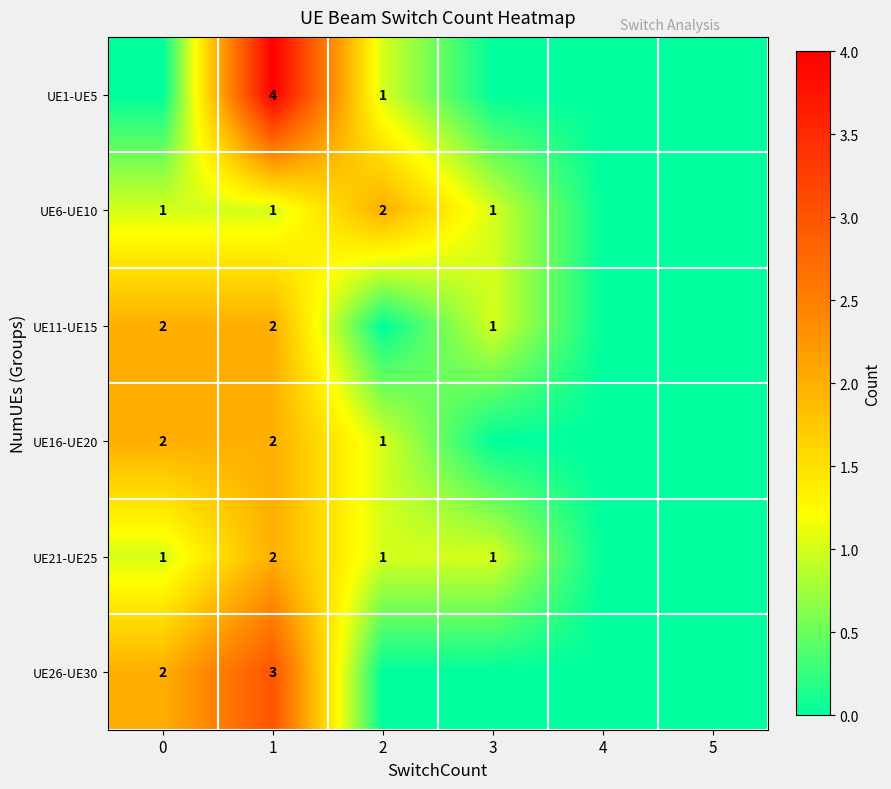

Is it true that UE6-UE10 equals 1 at 1?

True